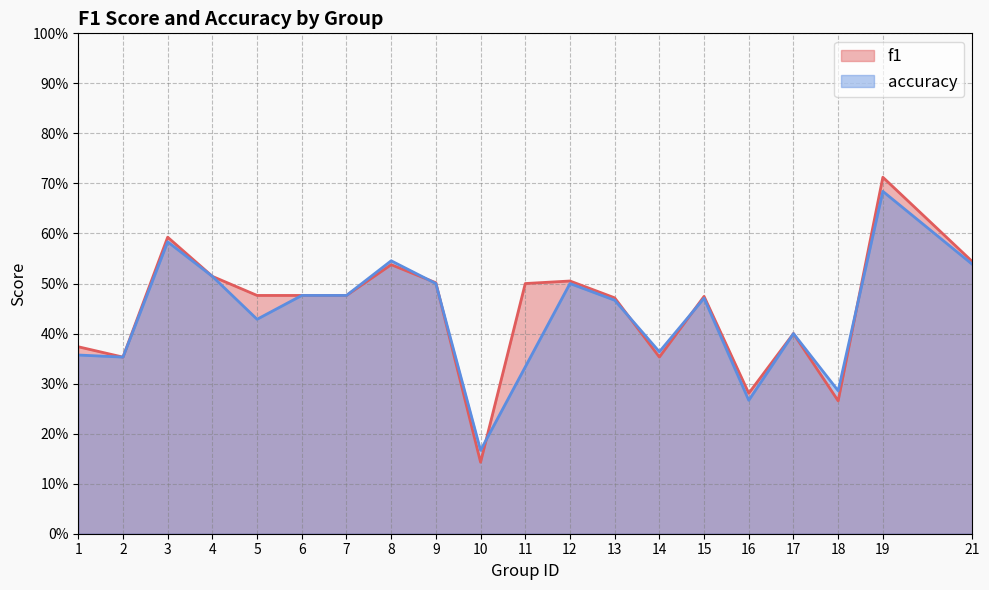

List the series in order of their overall mean, highest first.

f1, accuracy